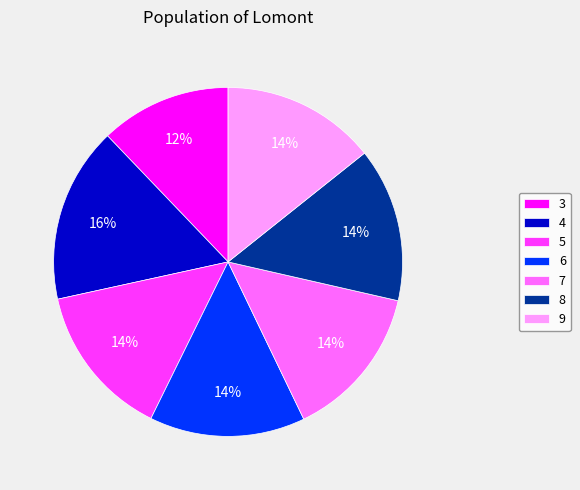

Which slice is the largest?

4